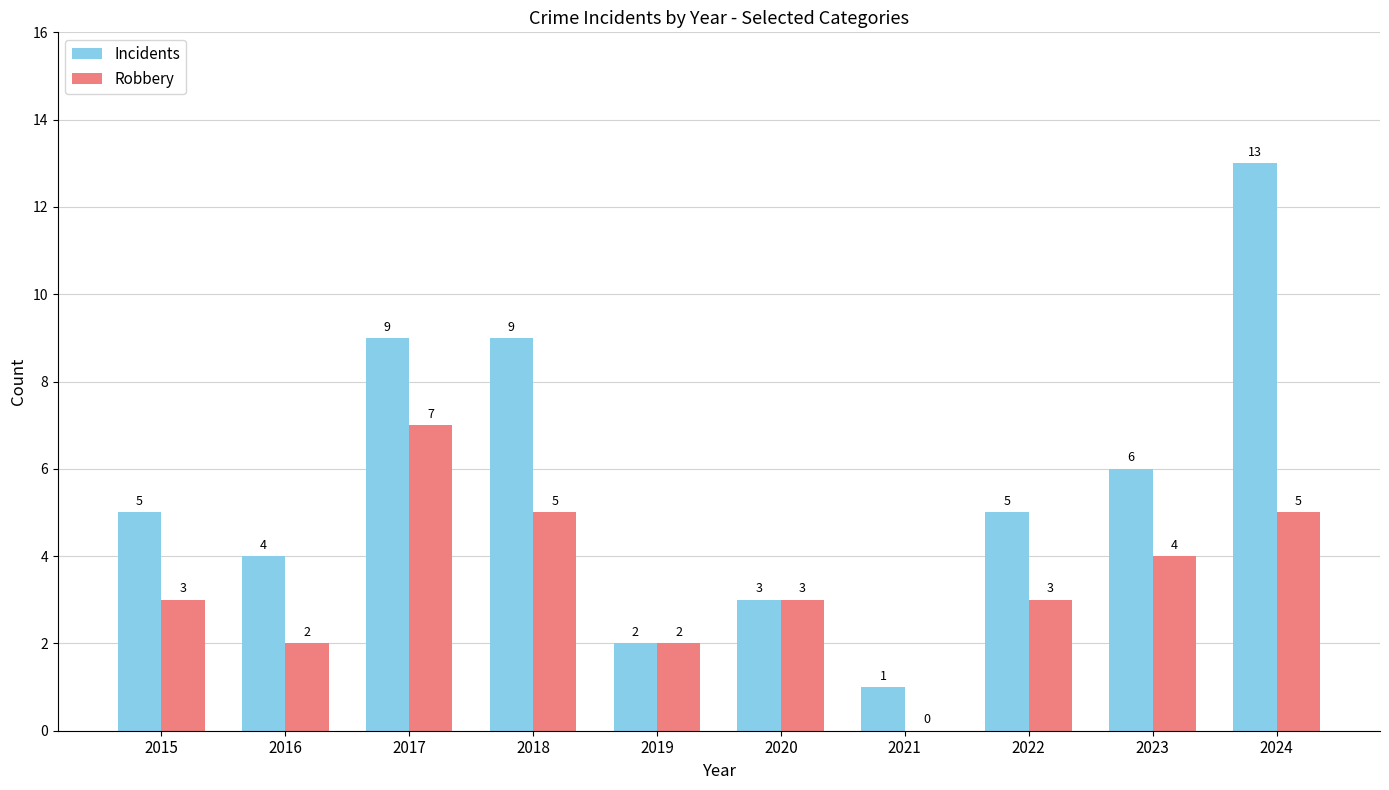

What is the sum of all Incidents values?

57